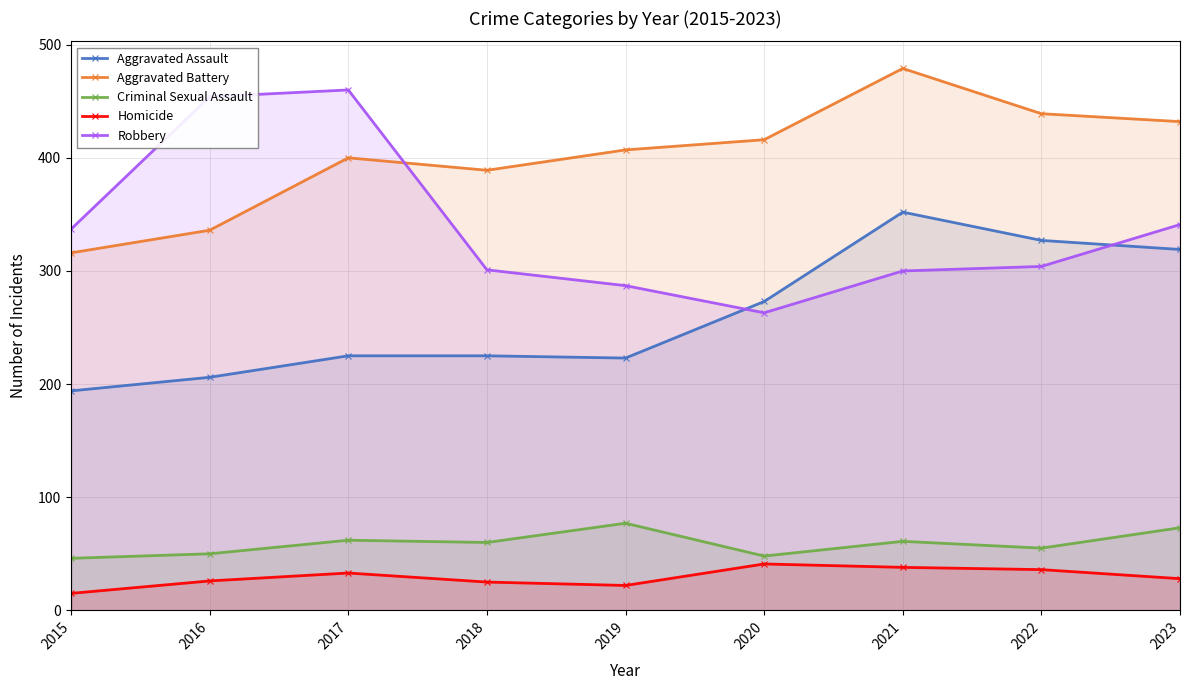

What value does the Robbery series have at 2018, to the nearest 5?

300